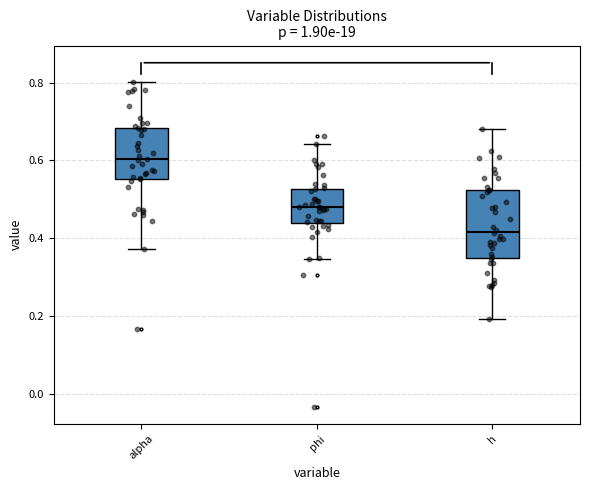

Reading left to right, transcribe this box plot: for each box, give where its median line is, the range the box spans, and where its two whiskers end, as read against the y-axis. The values are not printed on the chart, so give them approximately, as read against the axis.

alpha: median 0.60, box 0.56 to 0.68, whiskers 0.38 to 0.80
phi: median 0.48, box 0.44 to 0.52, whiskers 0.34 to 0.64
h: median 0.42, box 0.34 to 0.52, whiskers 0.20 to 0.68